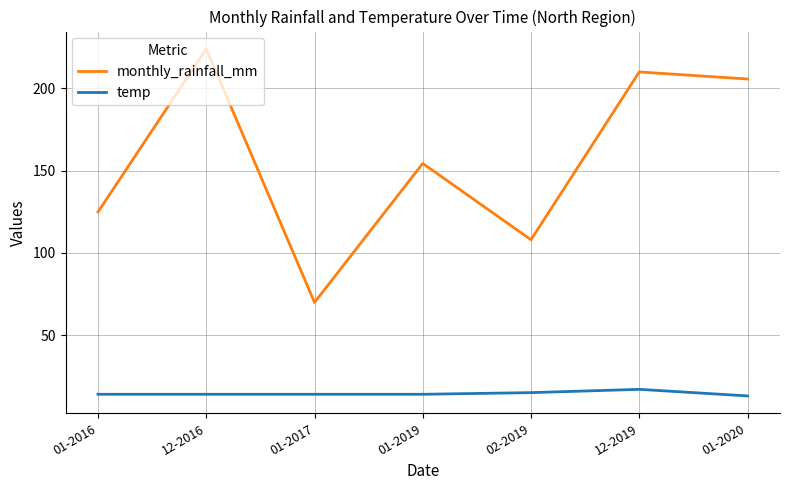

The value of monthly_rainfall_mm at 02-2019 is 107.9. True or false?

True